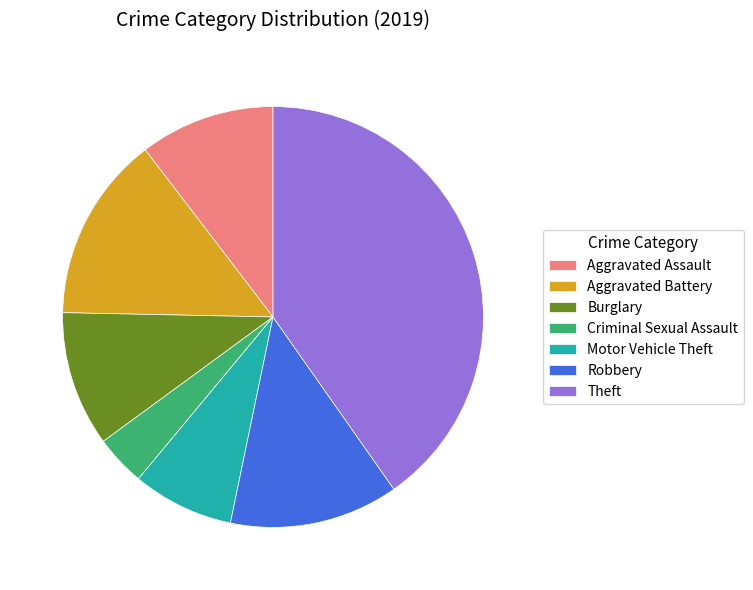

Which category has the smallest portion of the pie?

Criminal Sexual Assault